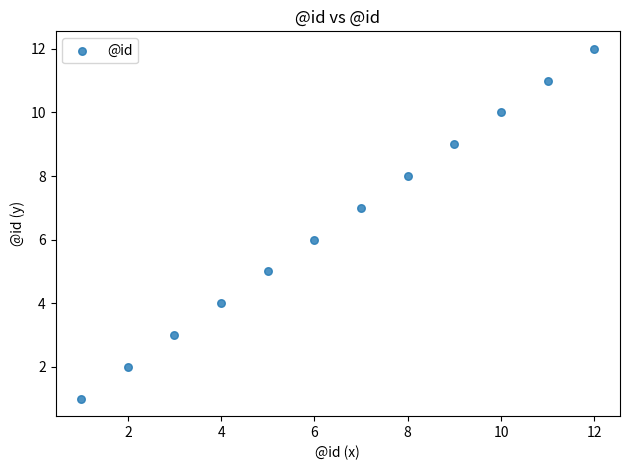

What is the range of X values (max minus min)?

11